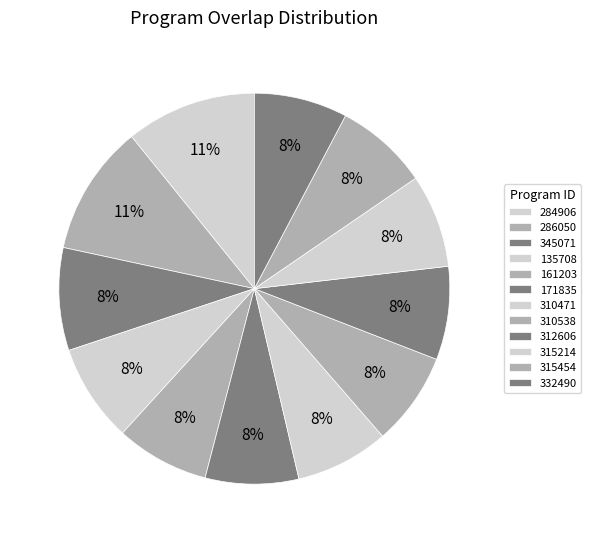

What percentage is the 310538 slice, to the nearest percent?

8%